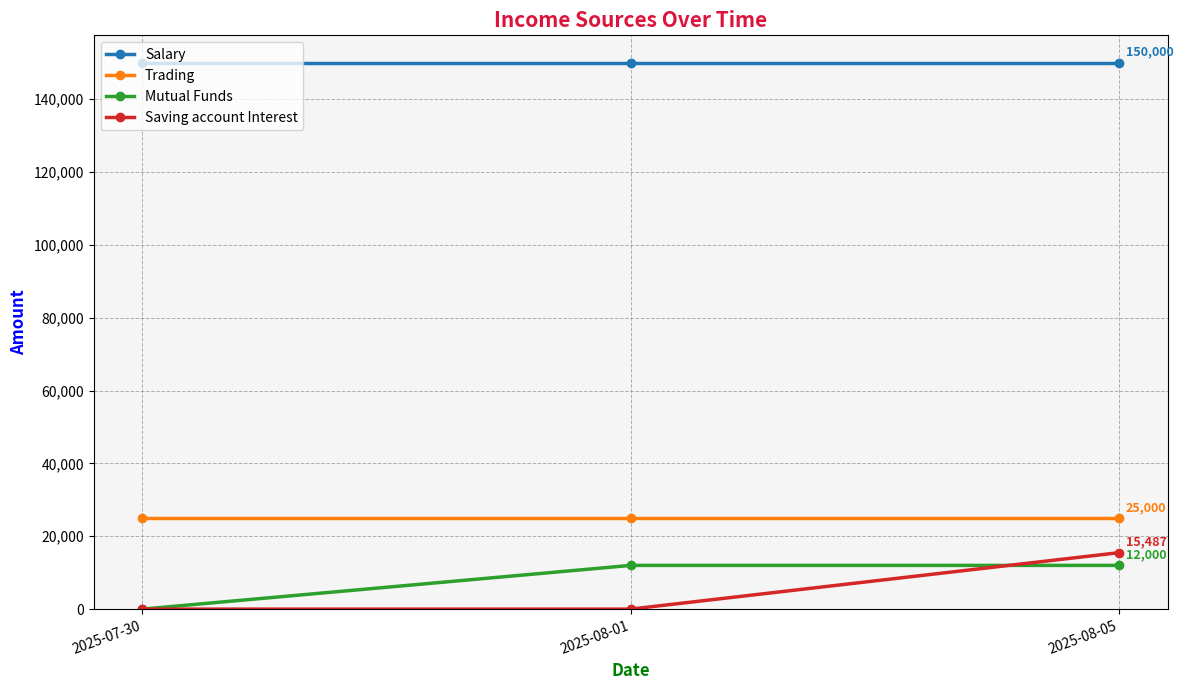

Which series has the largest total across all categories?

Salary